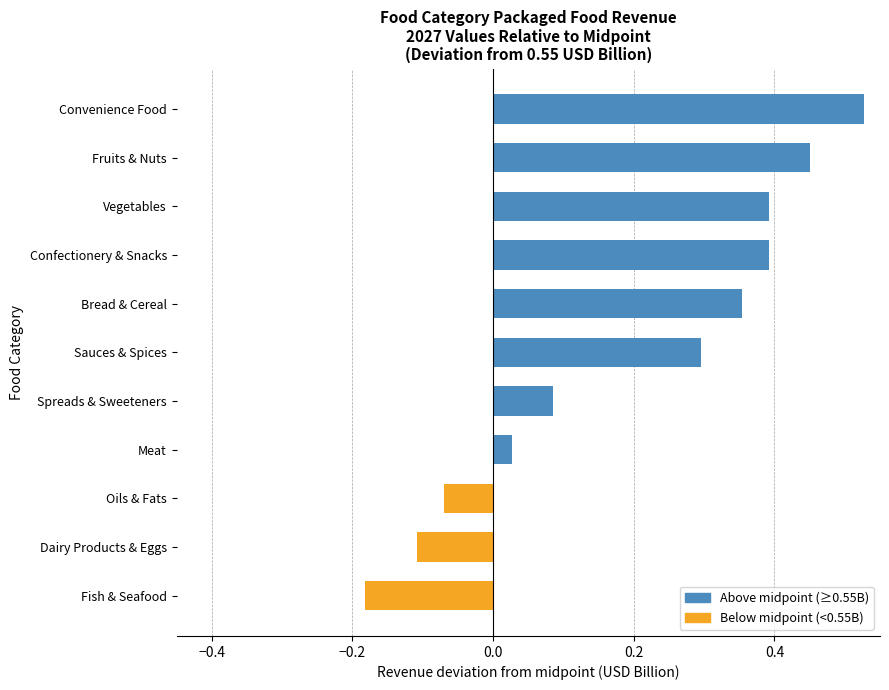

What is the average value?

0.2